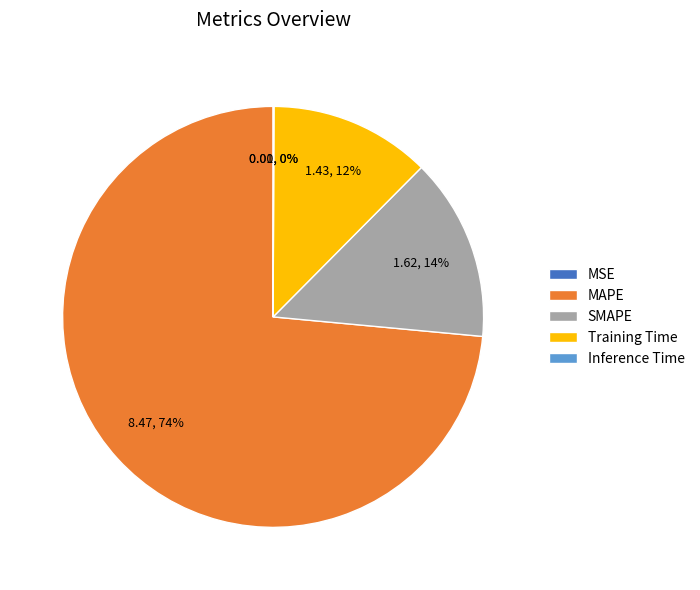

What percentage is the SMAPE slice, to the nearest percent?

14%